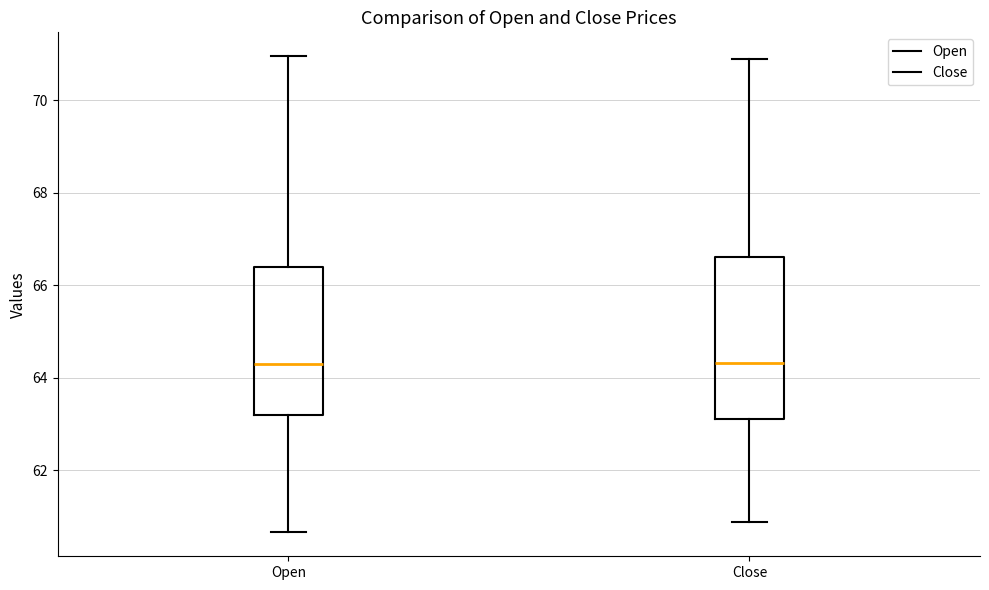

Where is the upper edge of the box for Close on the y-axis? The values are not printed on the chart, so give them approximately, as read against the axis.

66.6